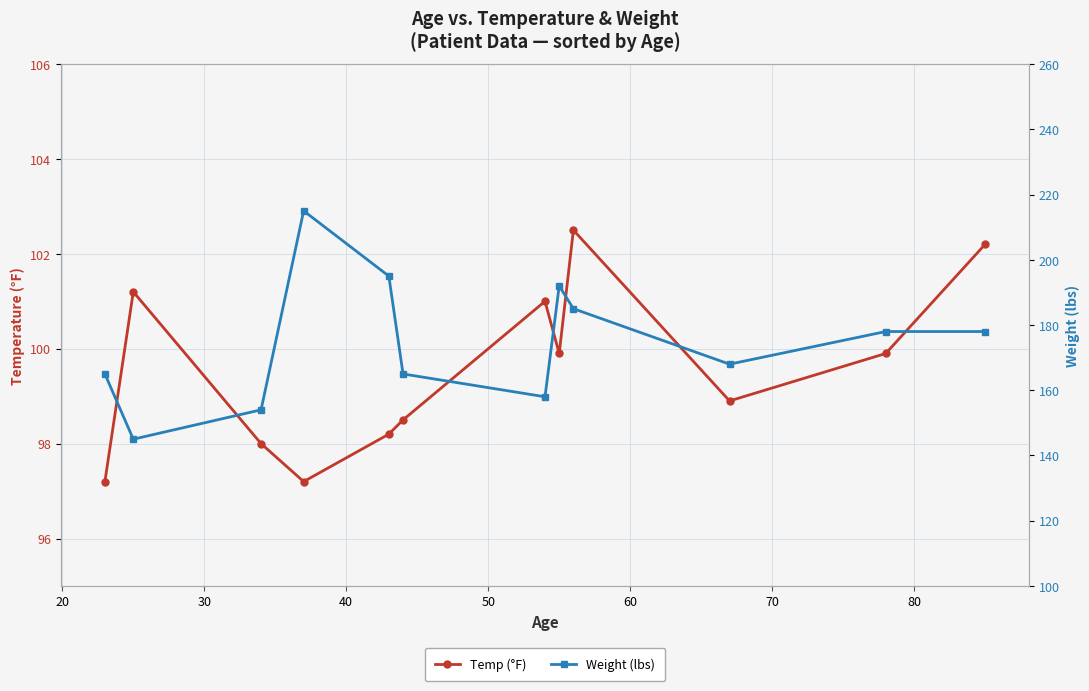

What is the sum of the Weight (lbs) values at 60 and 80?

357.0